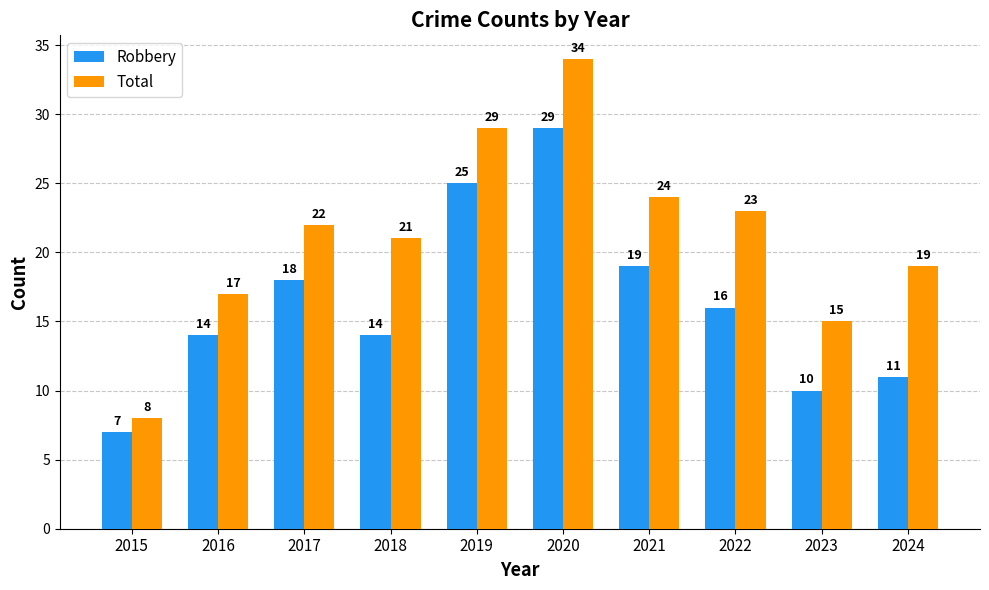

What is the difference between the second highest and second lowest values in the Robbery series?

15